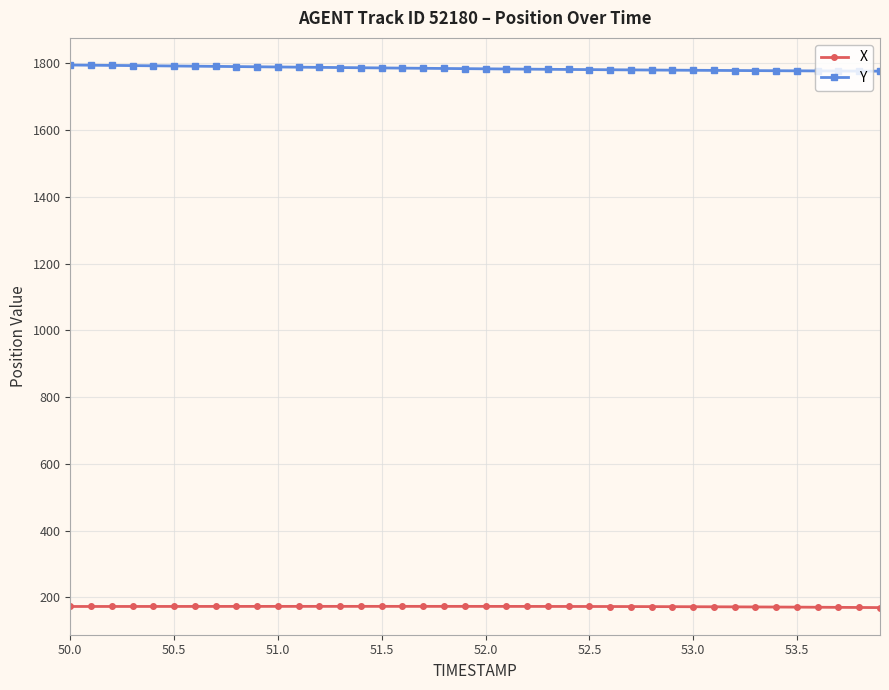

True or false: X and Y intersect in this chart.

False